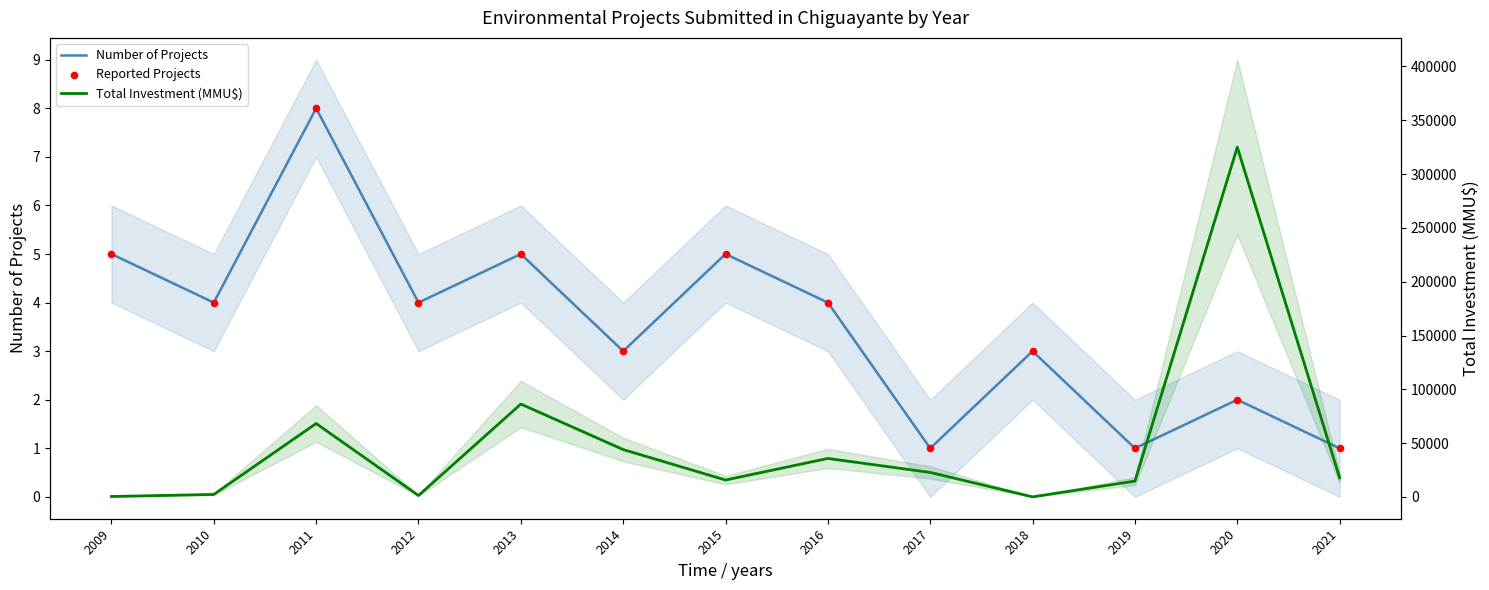

Which series has the widest spread of Y values?

Total Investment (MMU$)